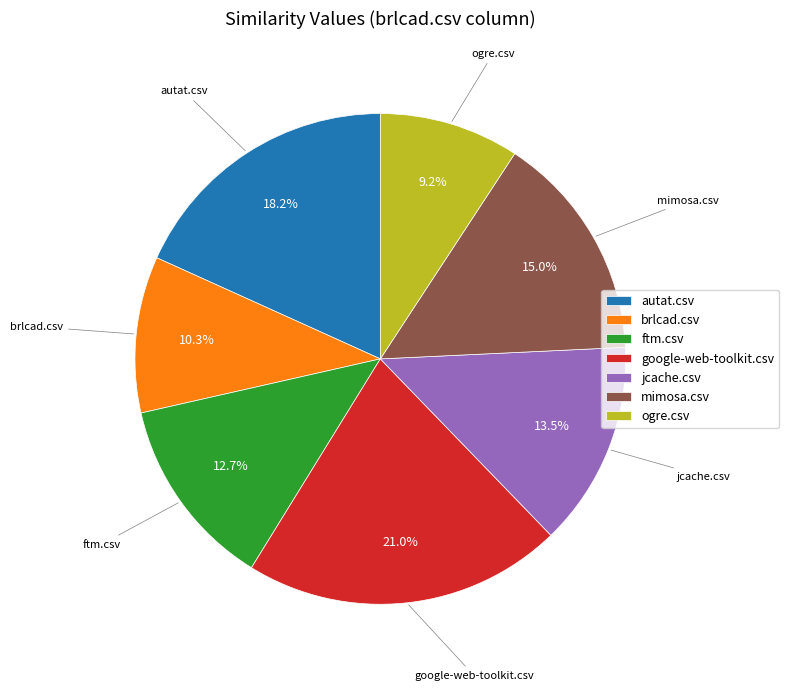

The ftm.csv slice represents 13% of the pie. True or false?

True